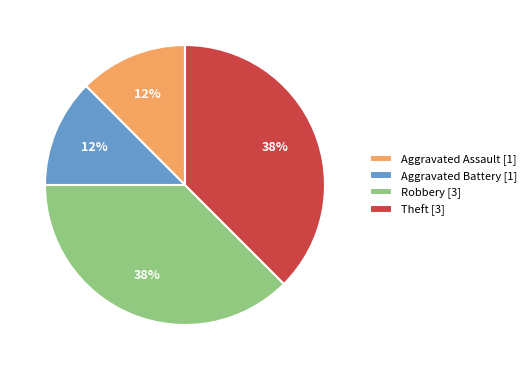

What is the ratio of the value at Aggravated Assault [1] to the value at Theft [3]?

0.3